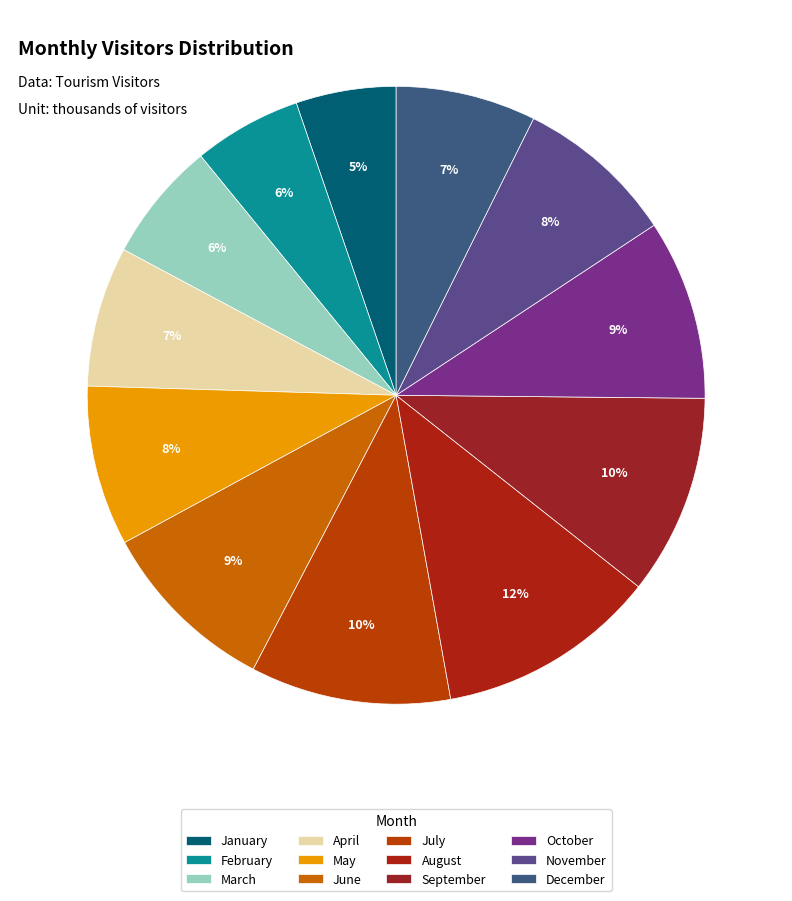

True or false: May accounts for 8% of the total.

True